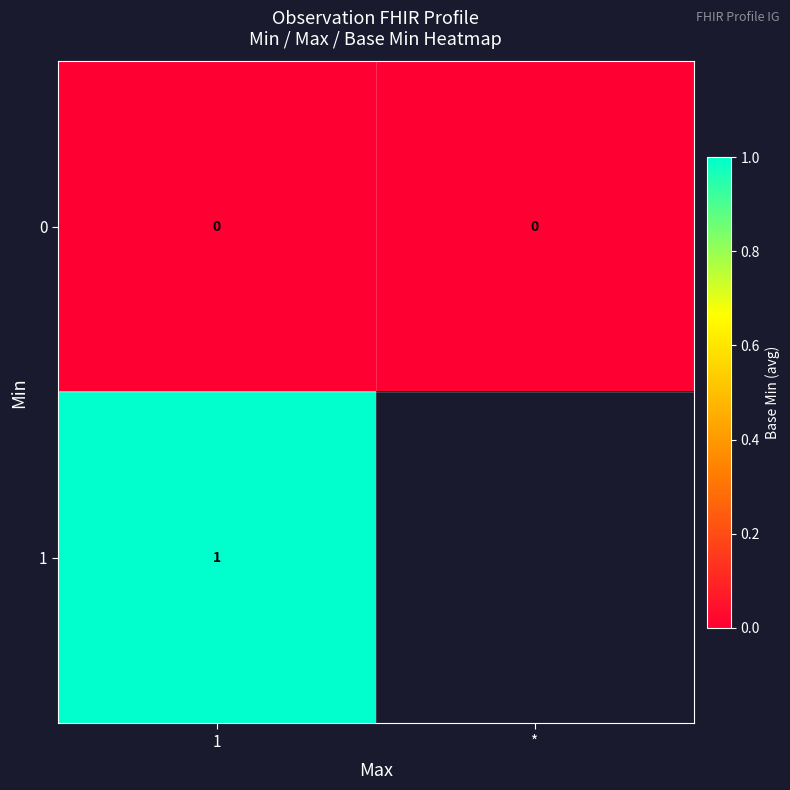

Is the value of 0 at 1 greater than the value of 1 at 1?

No